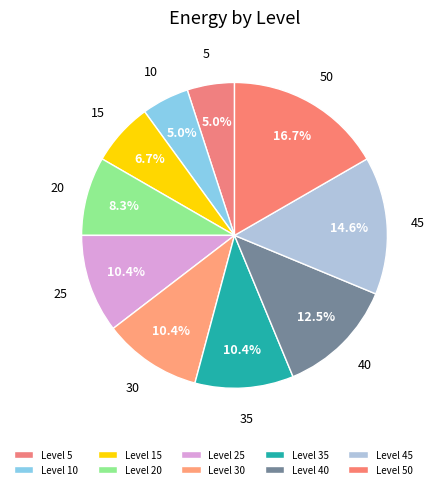

What is the ratio of the value at 20 to the value at 25?

0.8